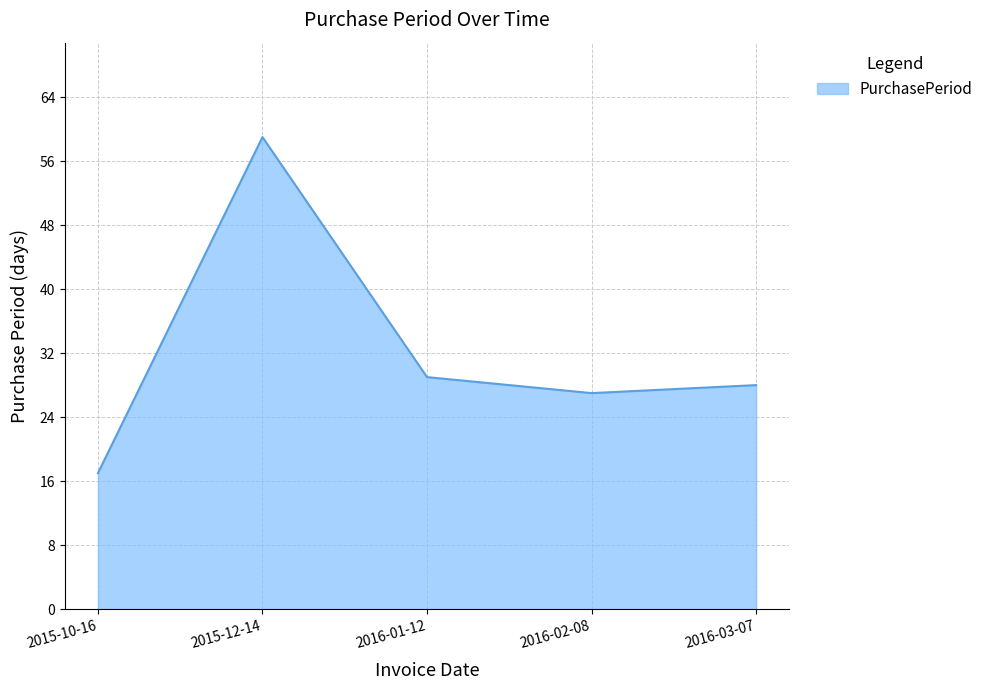

Which label corresponds to the smallest value in the chart?

2015-10-16